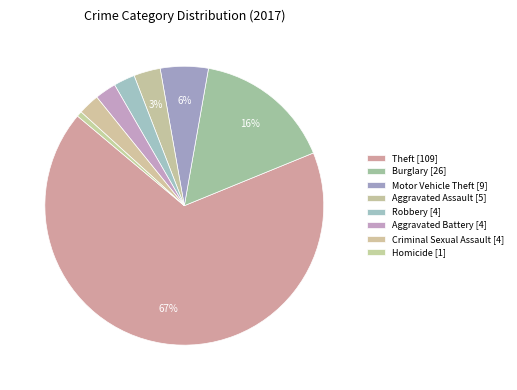

Count the number of slices in the pie.

8